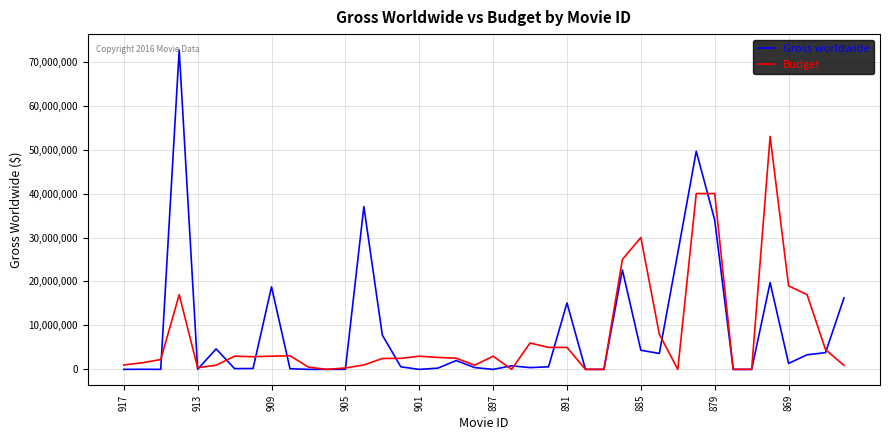

Rank the series by their maximum value, from lowest to highest.

Budget, Gross worldwide